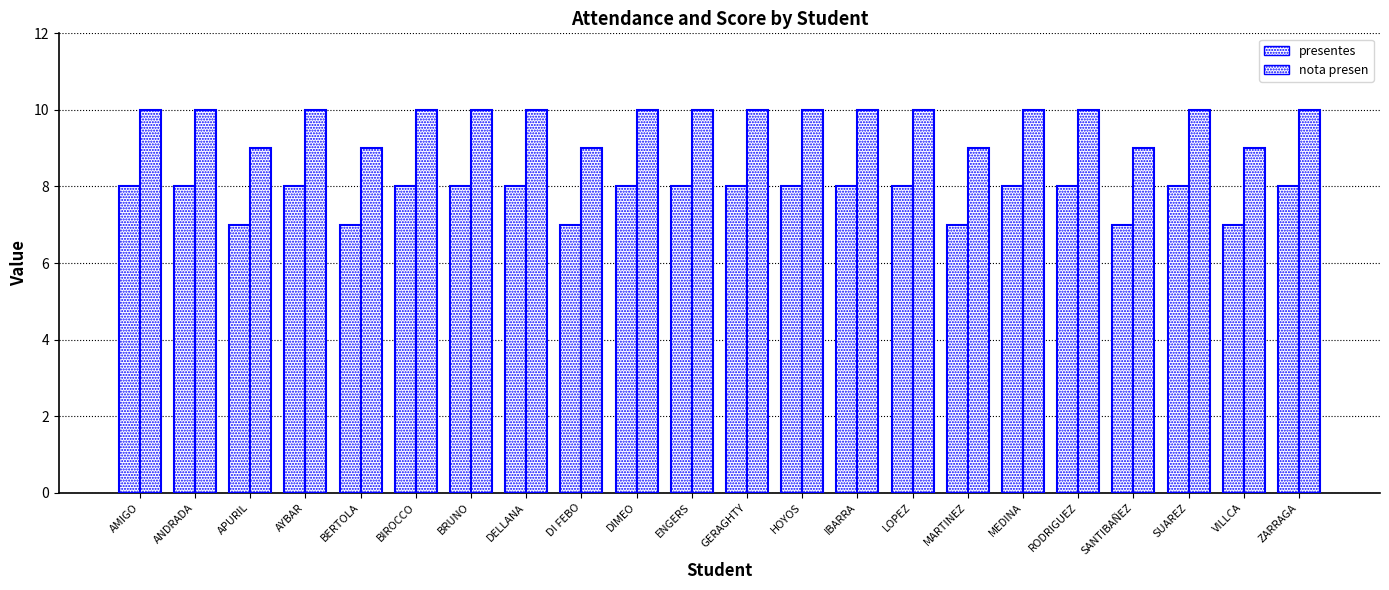

Count the number of data series in this chart.

2